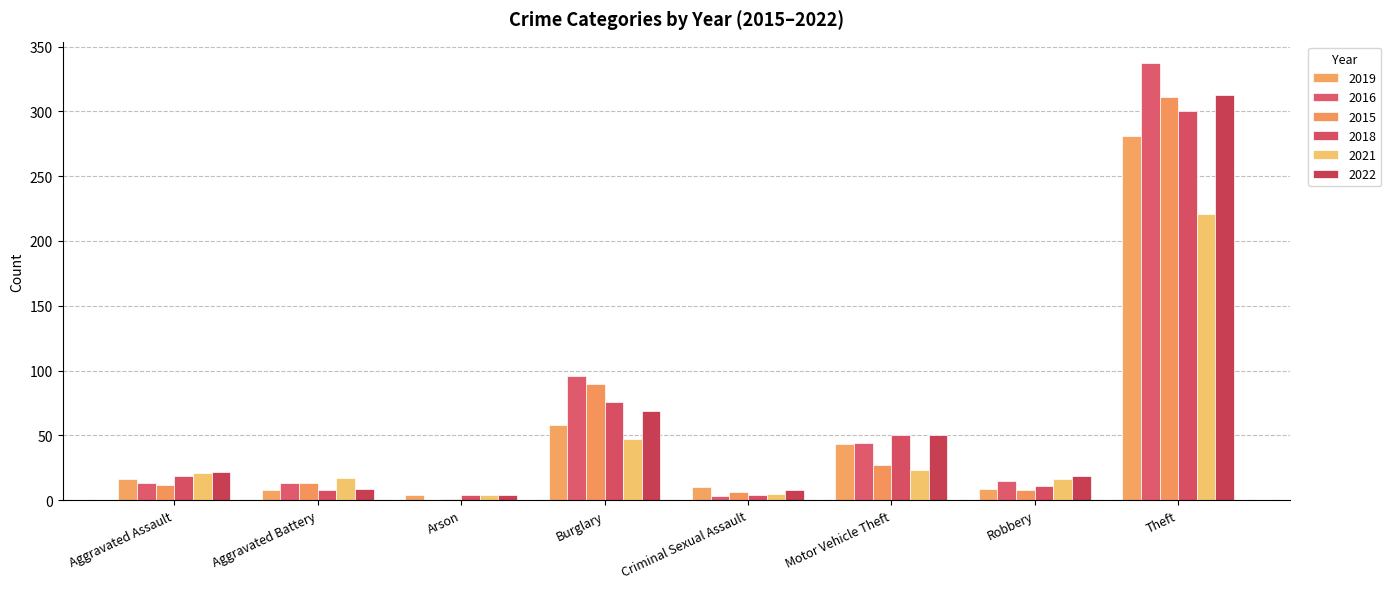

Which label corresponds to the smallest value in the chart?

Arson